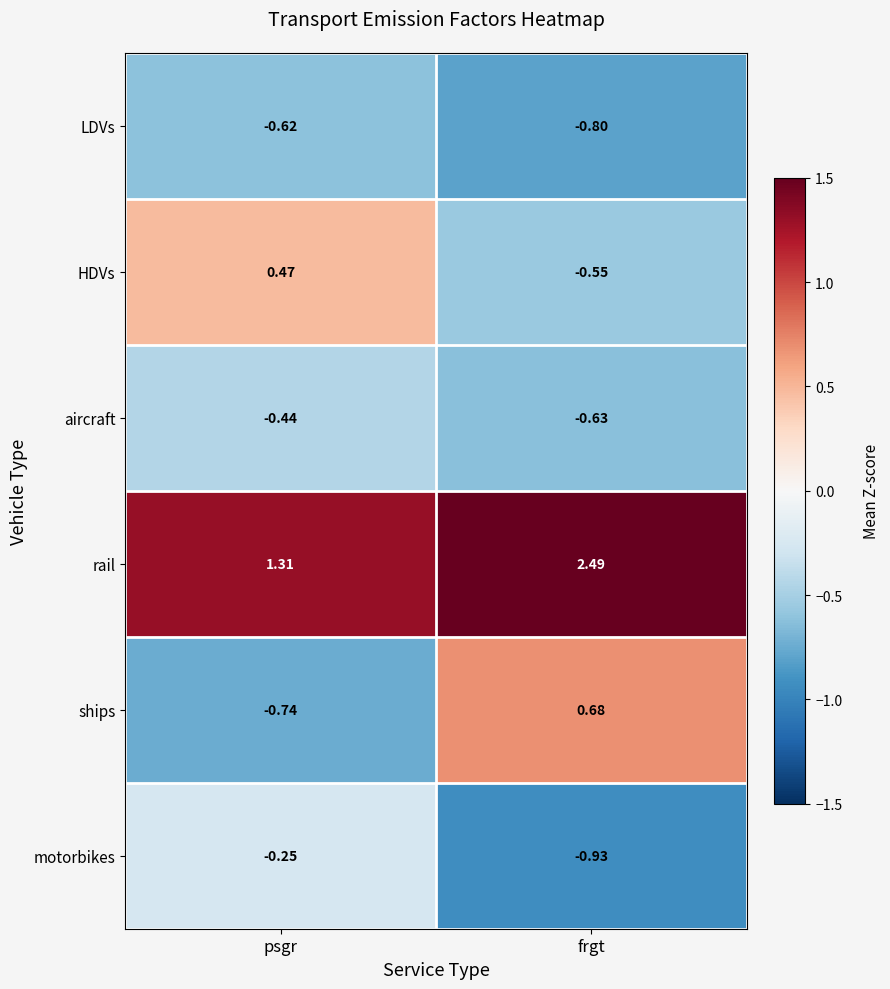

At which category does the chart reach its peak across all series?

frgt